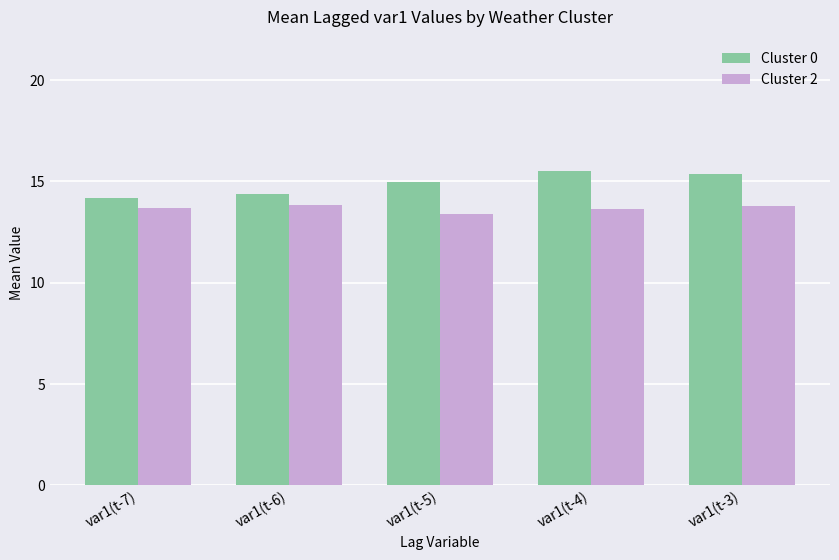

How many categories are shown in the chart?

5